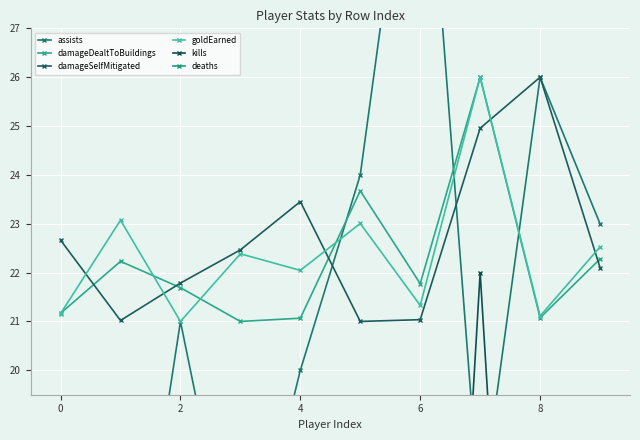

True or false: damageDealtToBuildings and kills cross at least once.

False